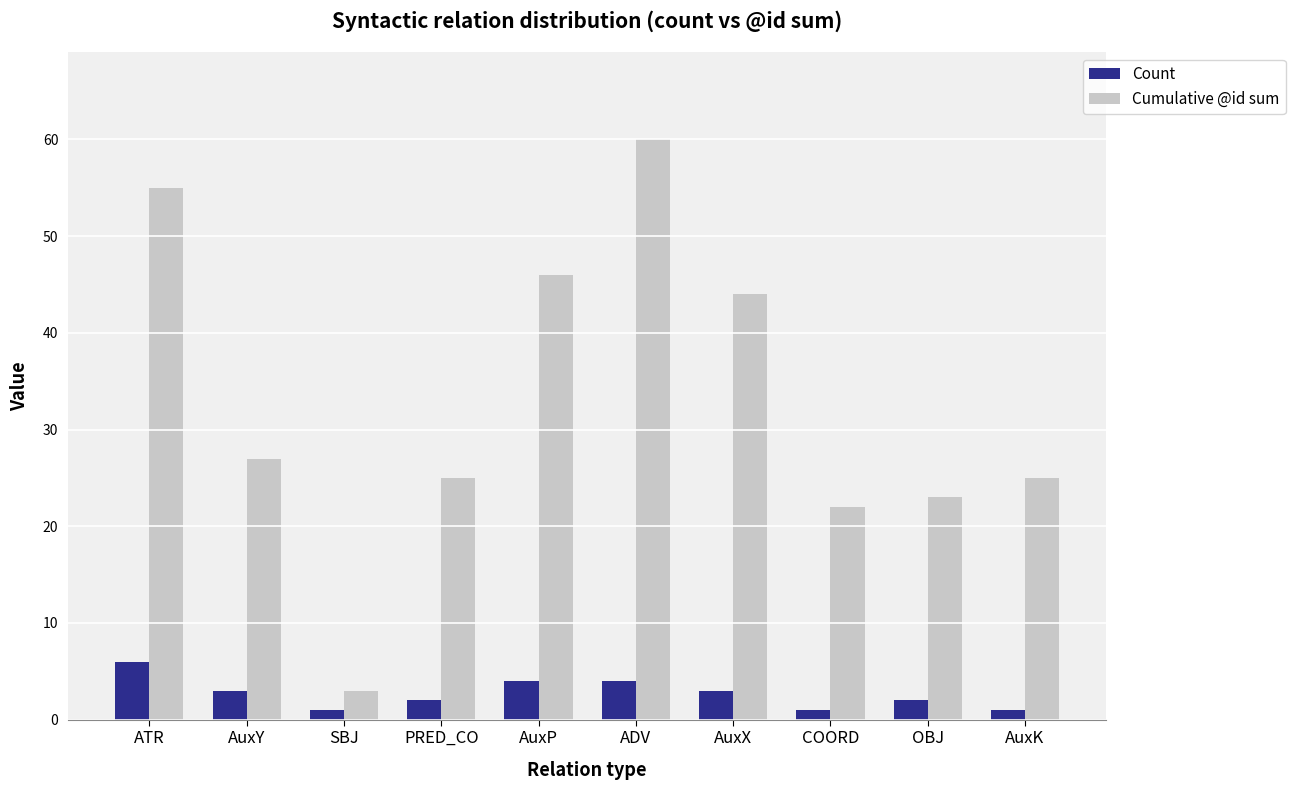

What position from the left is AuxK?

10